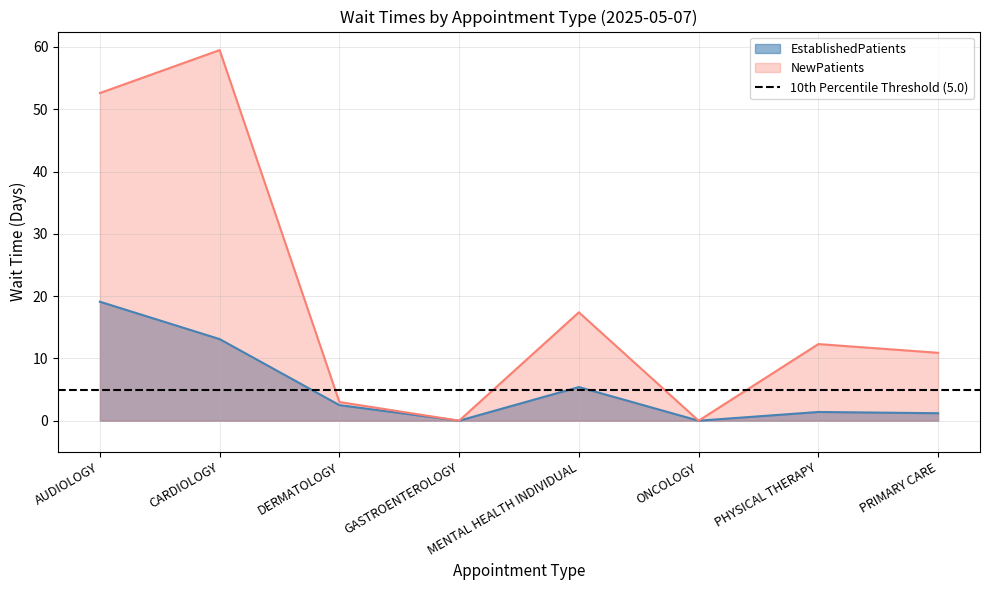

Which category has the lowest value in the EstablishedPatients series?

GASTROENTEROLOGY